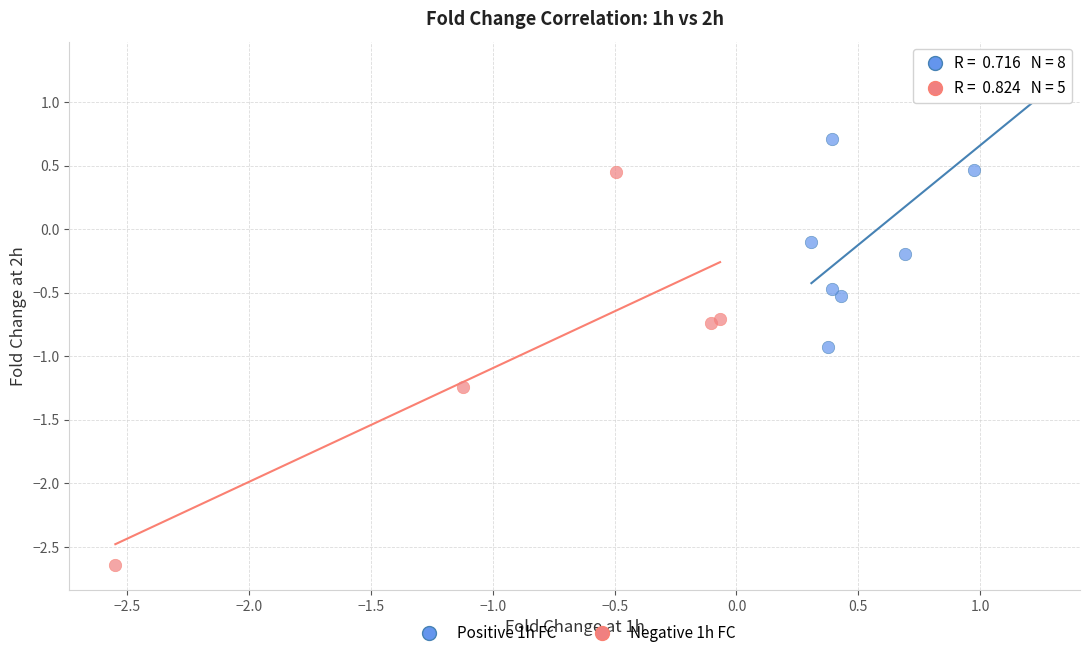

Which series contains the lowest Y value?

Negative 1h FC